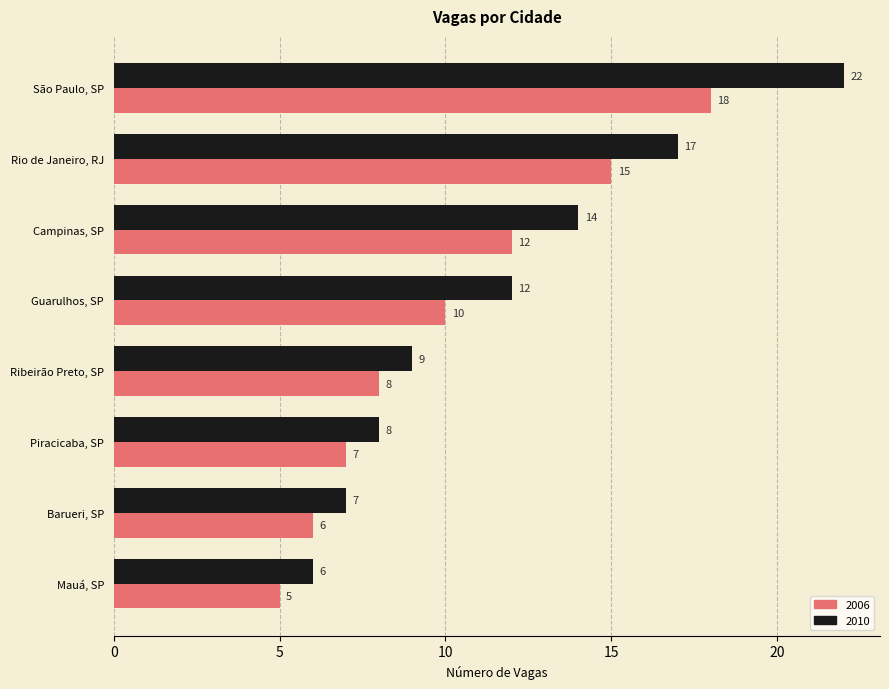

What value does the 2006 series have at Mauá, SP?

5